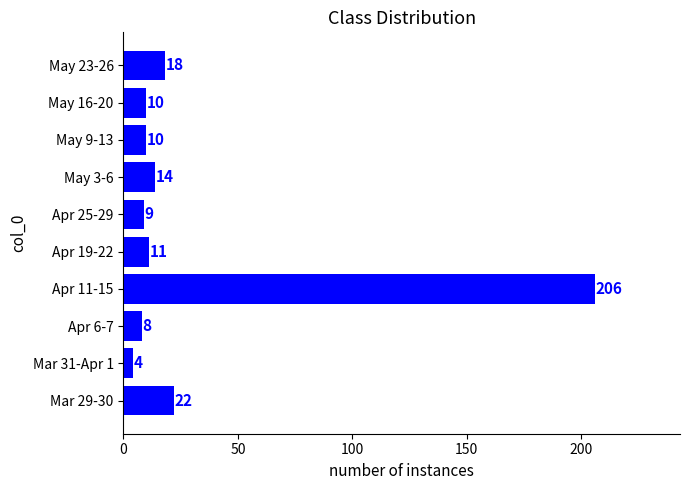

How many series are shown in this chart?

1